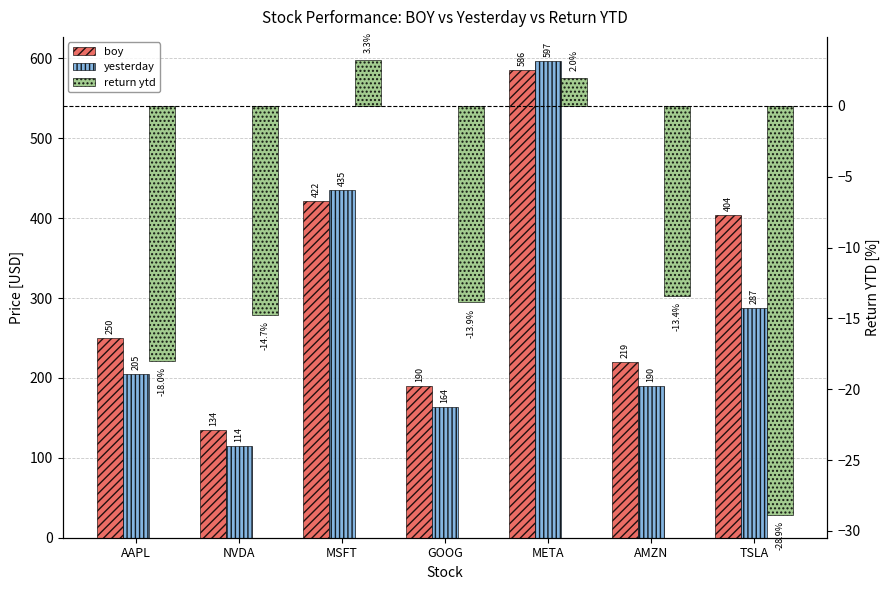

The value of boy at NVDA is 81.4. True or false?

False